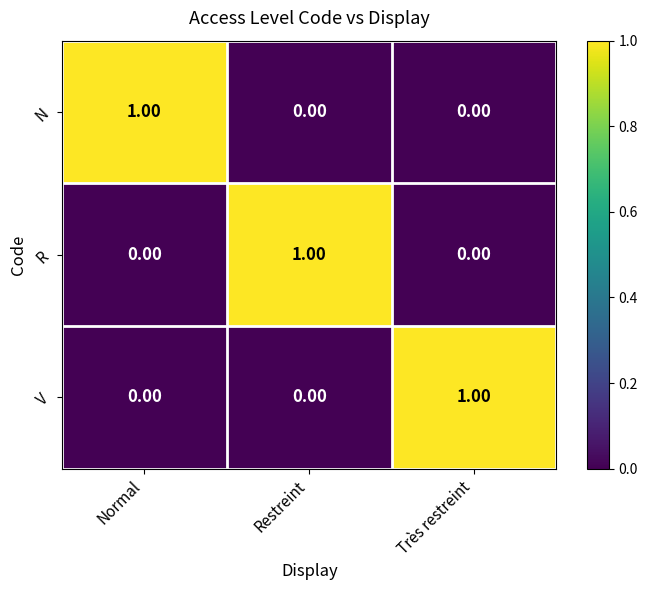

At how many categories does at least one series exceed 0?

3